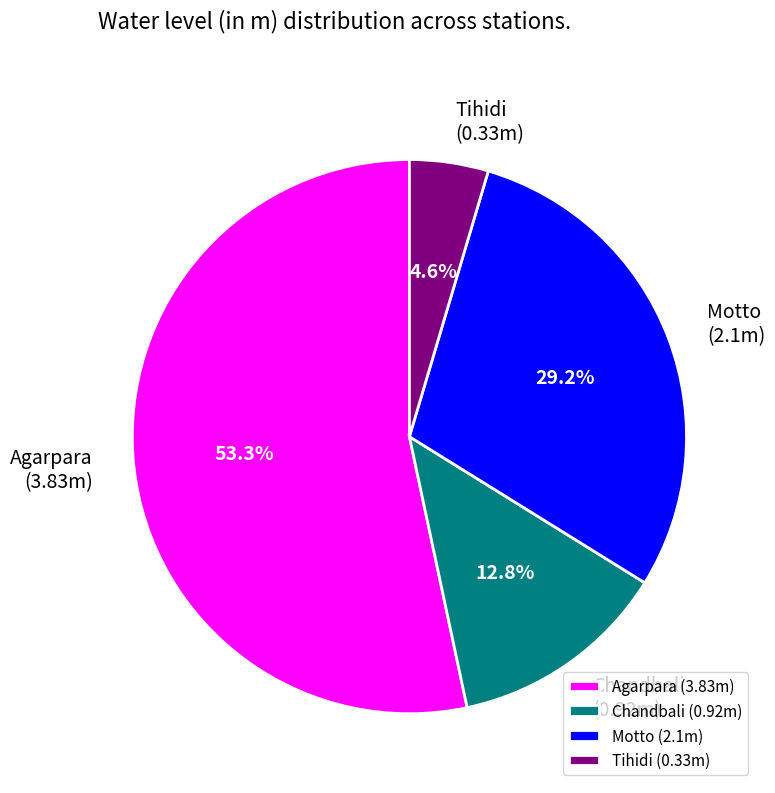

How many slices are in this pie chart?

4